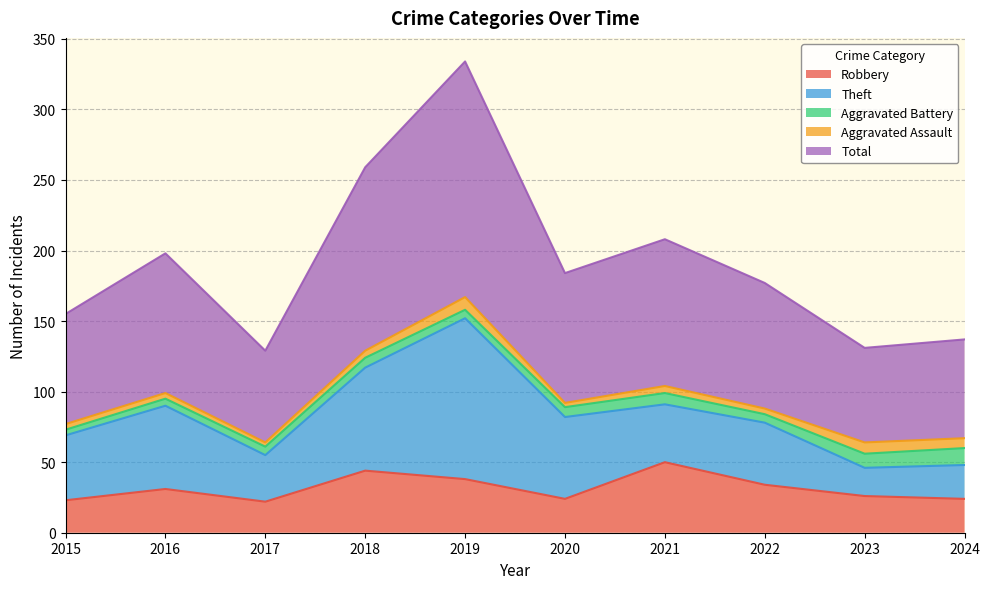

What is the value of the Aggravated Battery point at the 9th from the left?

10